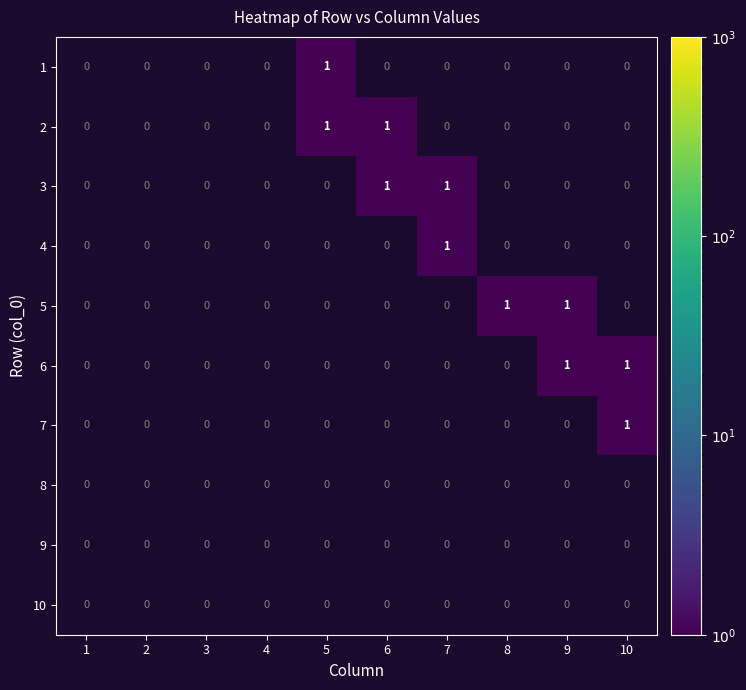

The 4 series shows -1 at 3. True or false?

False